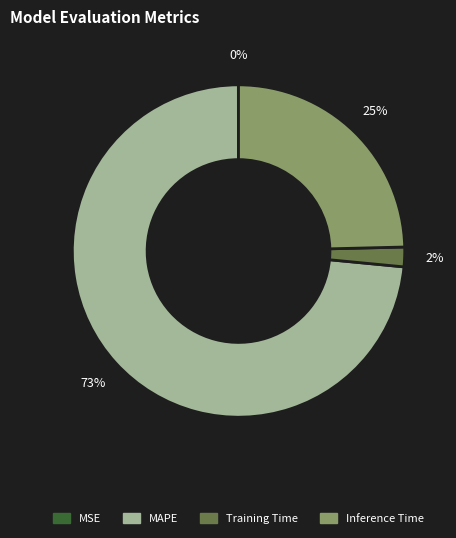

Does any single category account for the majority?

Yes